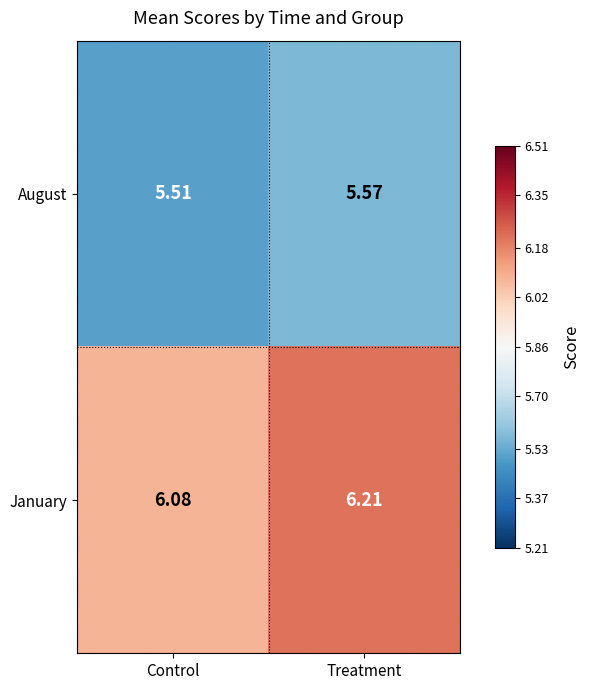

Where is August nearest to the value 5?

Control